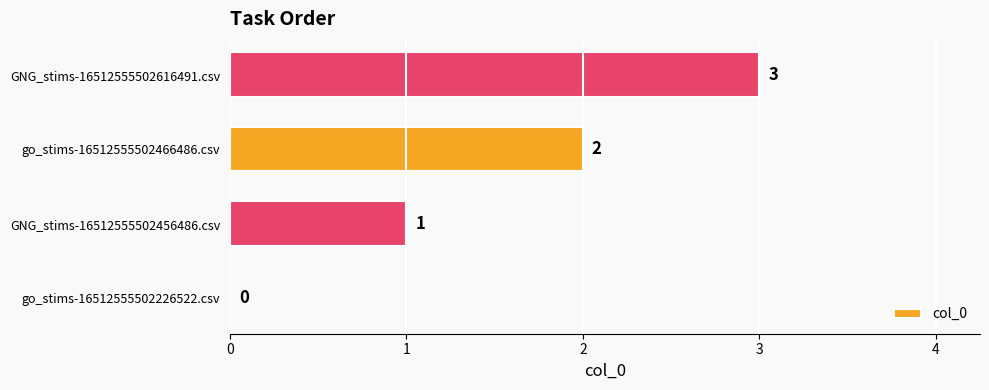

Is it true that the value at GNG_stims-16512555502616491.csv is 3?

True